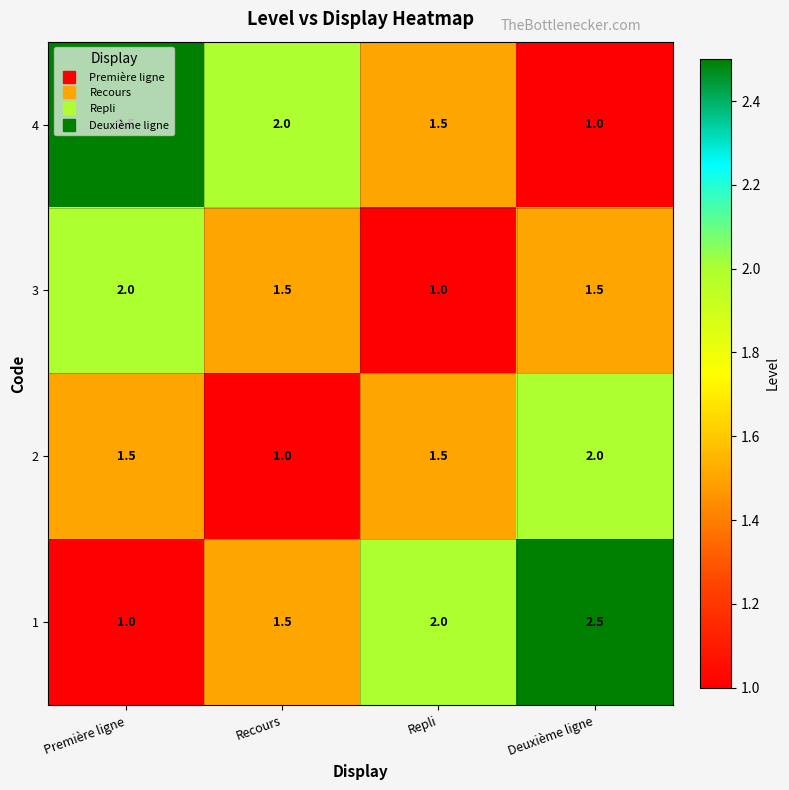

Count the number of data series in this chart.

4